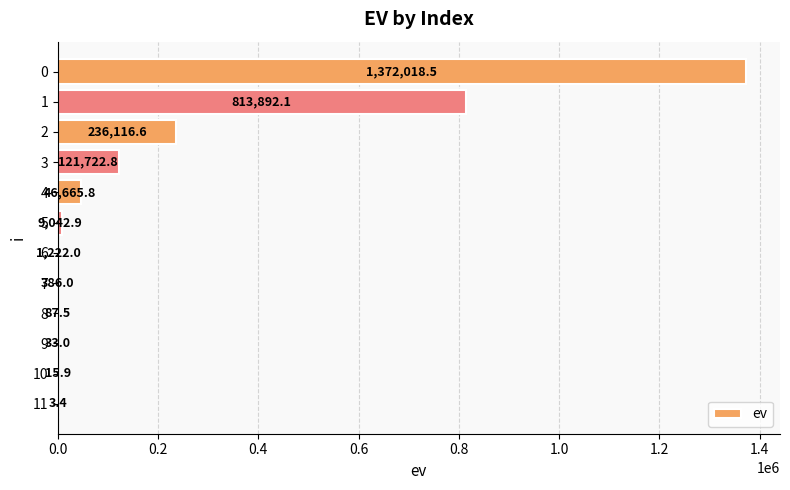

What is the change in value from 0 to 1?

-558126.4